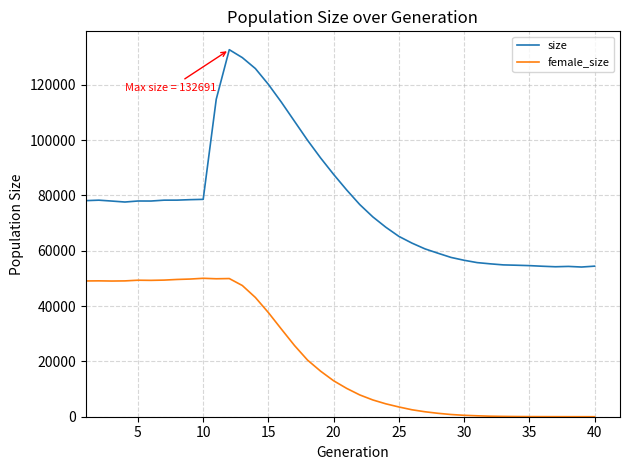

Which series has the largest range (max minus min)?

size